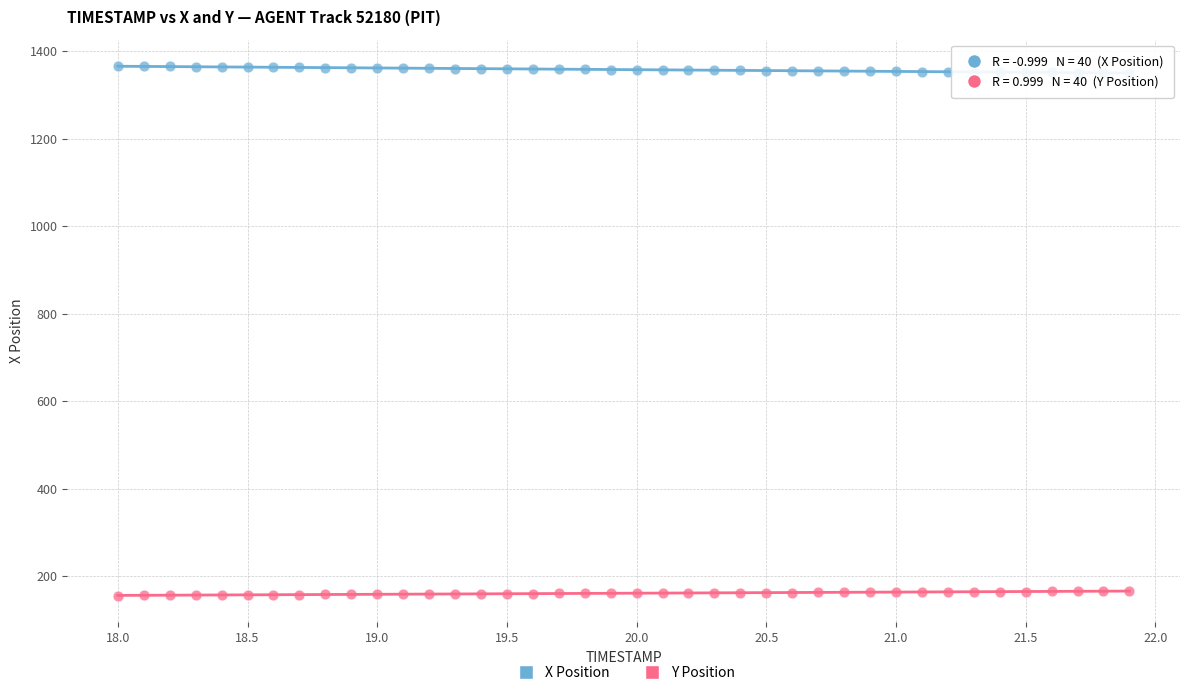

Across all data points, what is the range of X values (max minus min)?

3.9